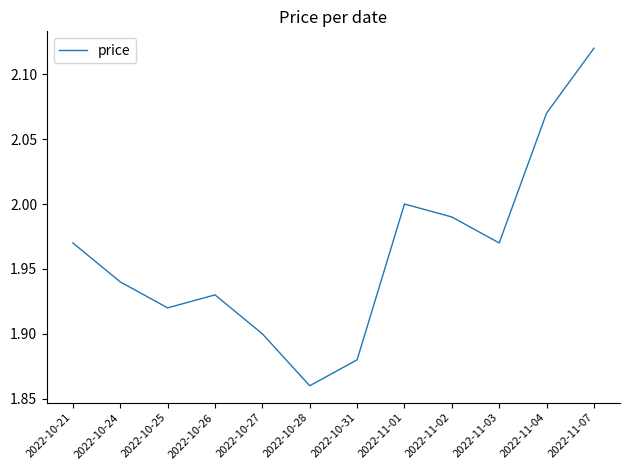

What position from the left is 2022-11-03?

10